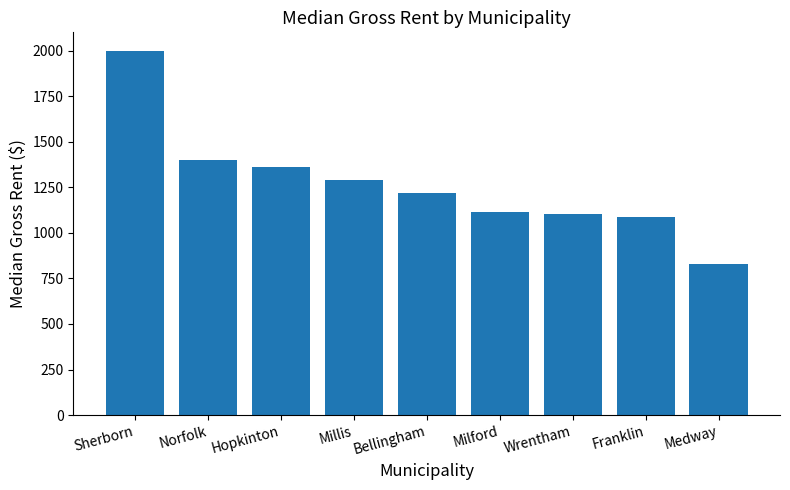

Where does the data first go above 1219?

Sherborn